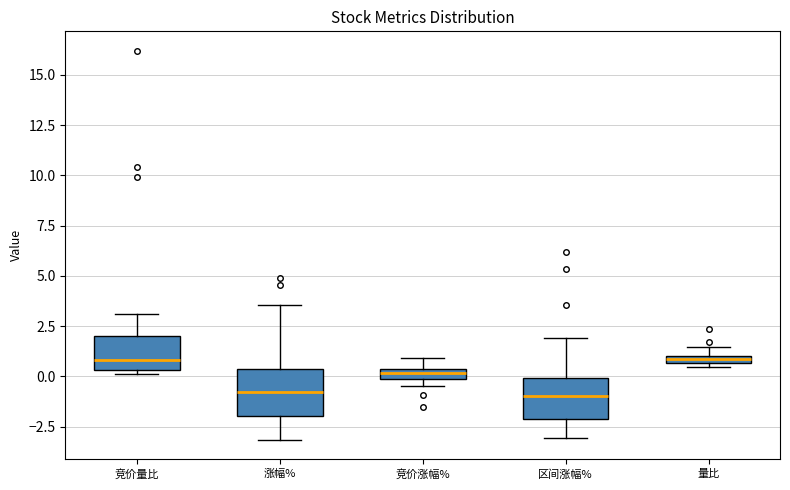

Where is the upper edge of the box for 竞价量比 on the y-axis? The values are not printed on the chart, so give them approximately, as read against the axis.

2.0